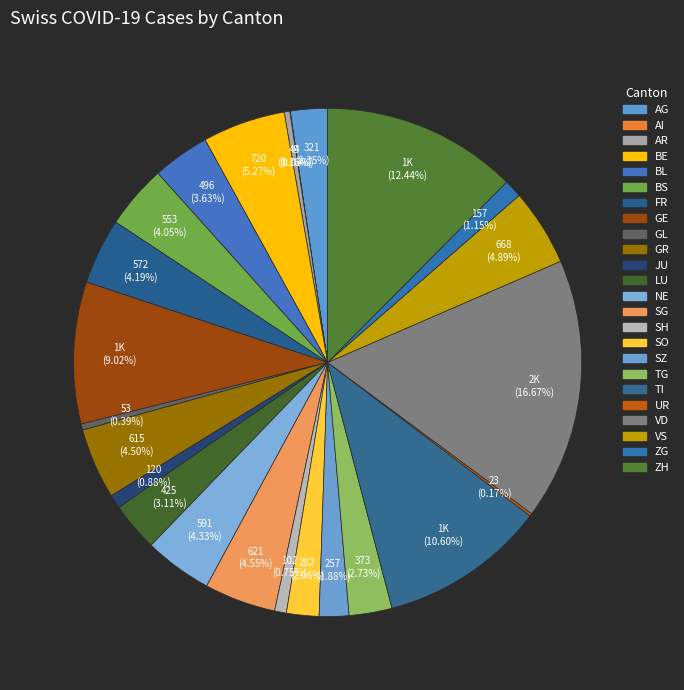

Is it true that ZG is 8% of the pie?

False